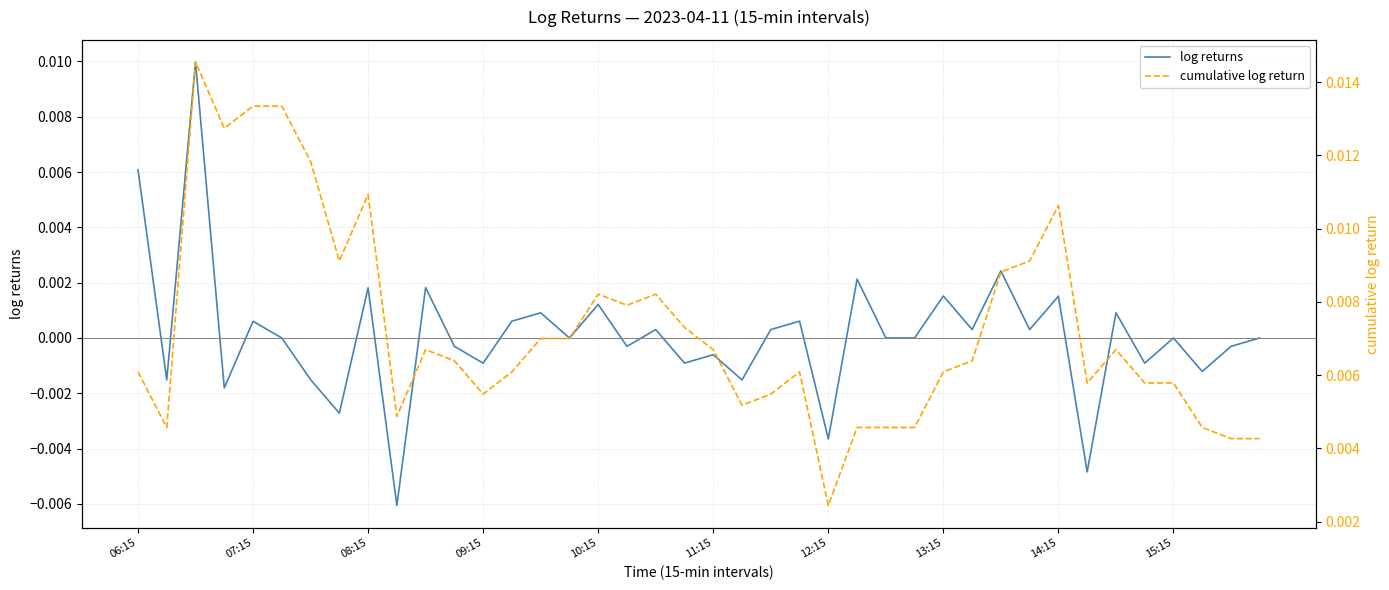

How many data points in log returns are less than 0?

16